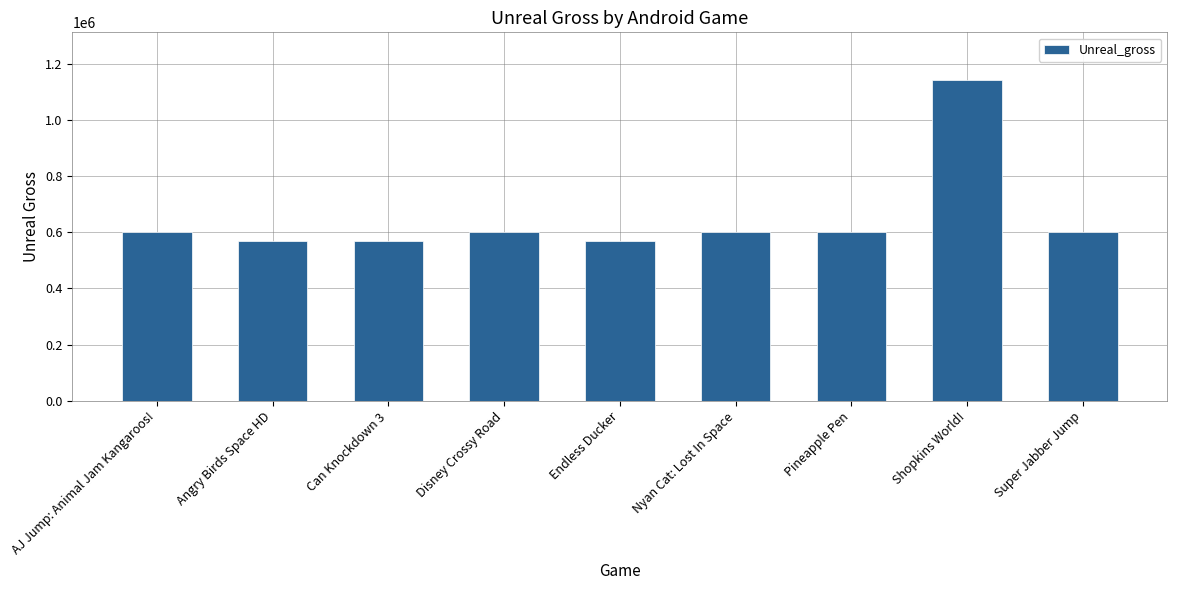

Reading left to right, extract all data points from this chart.

AJ Jump: Animal Jam Kangaroos!=600000	Angry Birds Space HD=570000	Can Knockdown 3=570000	Disney Crossy Road=600000	Endless Ducker=570000	Nyan Cat: Lost In Space=600000	Pineapple Pen=600000	Shopkins World!=1140000	Super Jabber Jump=600000